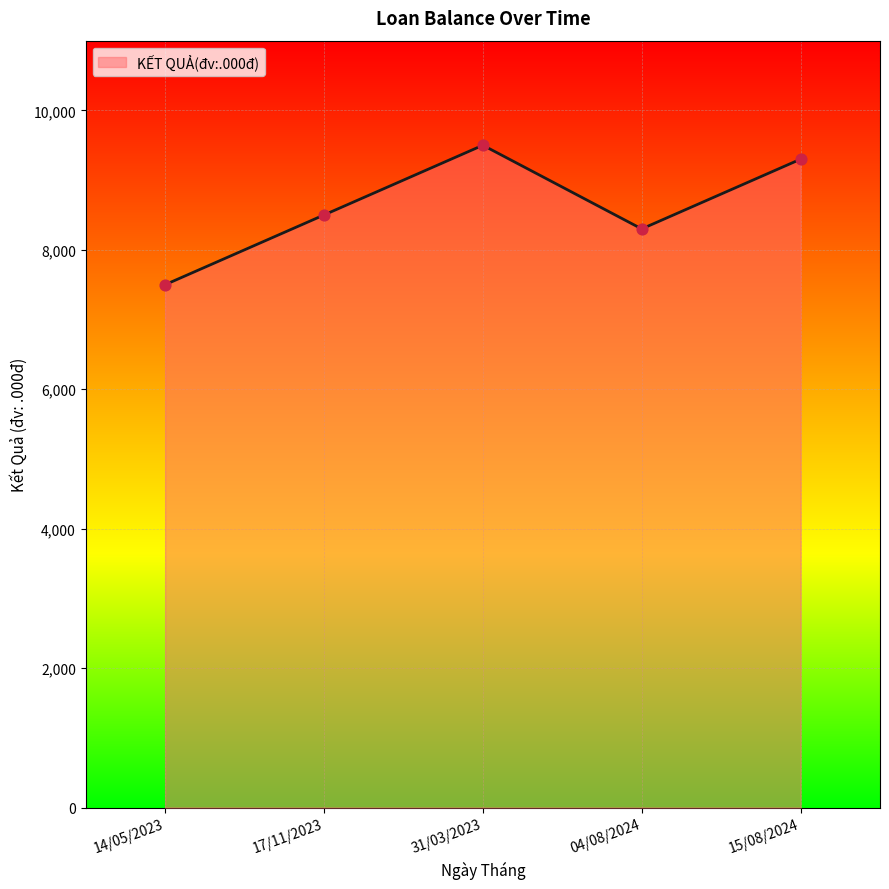

Between 14/05/2023 and 04/08/2024, which is larger?

04/08/2024